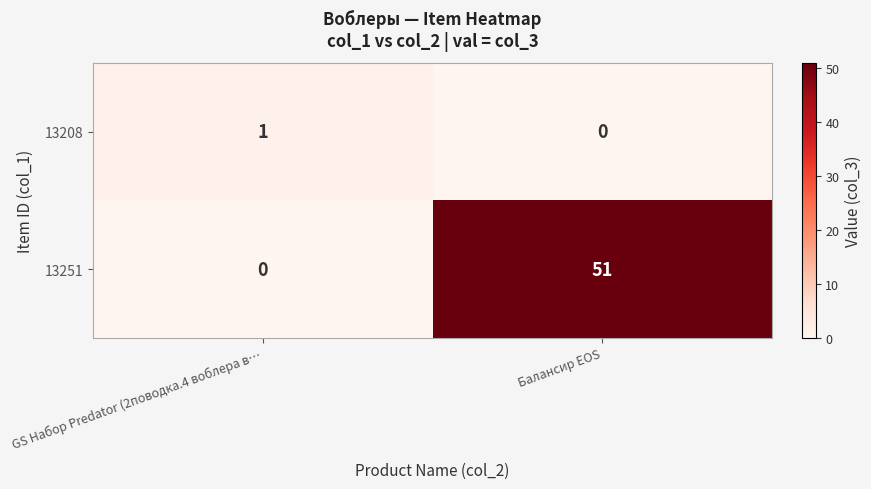

True or false: 13208 has a value of 0 at Балансир EOS.

True